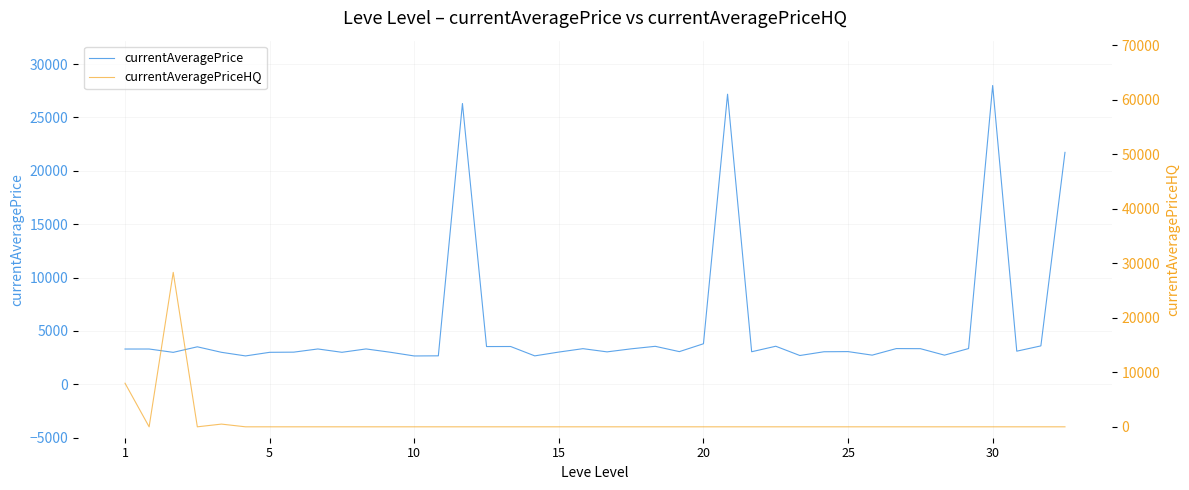

Where is currentAveragePrice nearest to the value 15324?

39